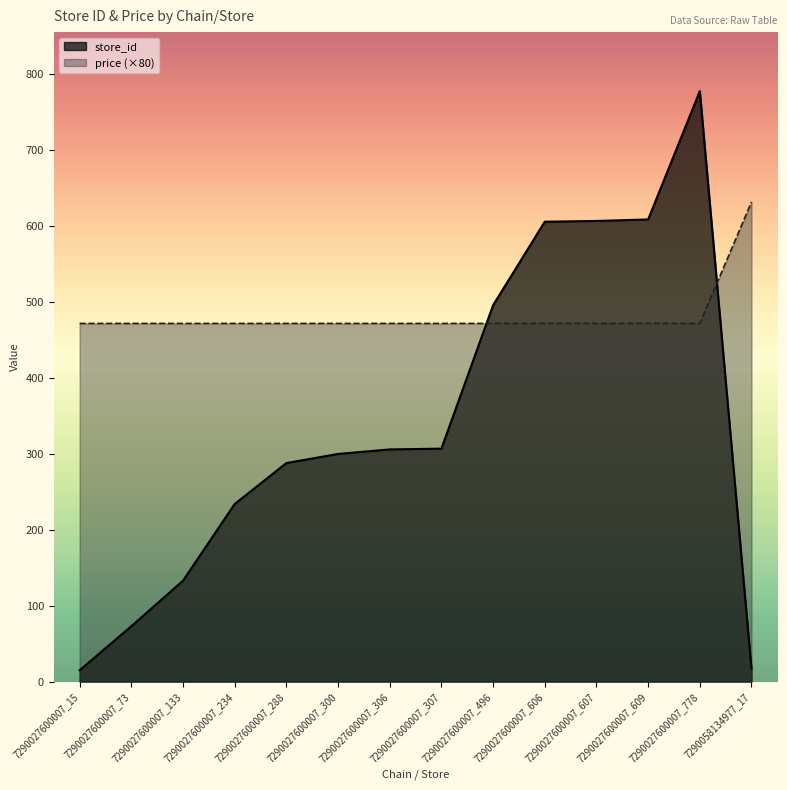

How many categories are shown in the chart?

14